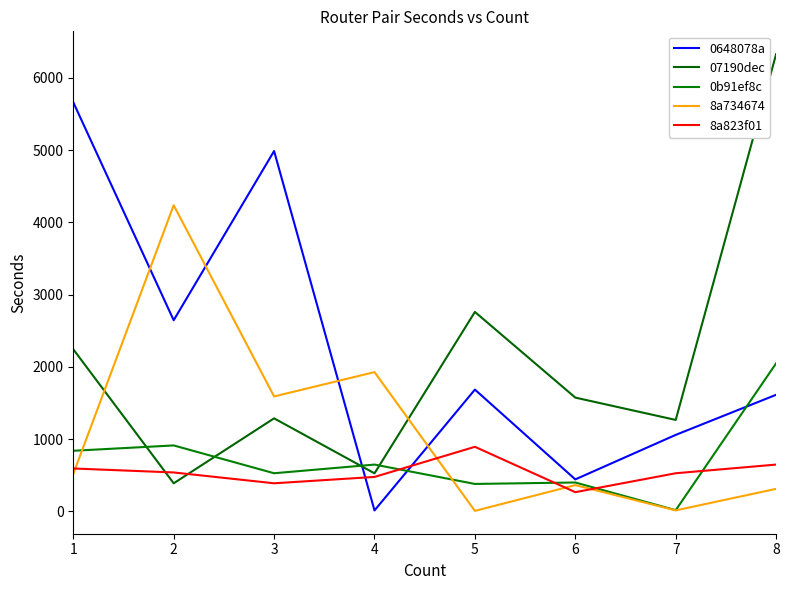

What value does the 07190dec series have at 6, to the nearest 50?

1550